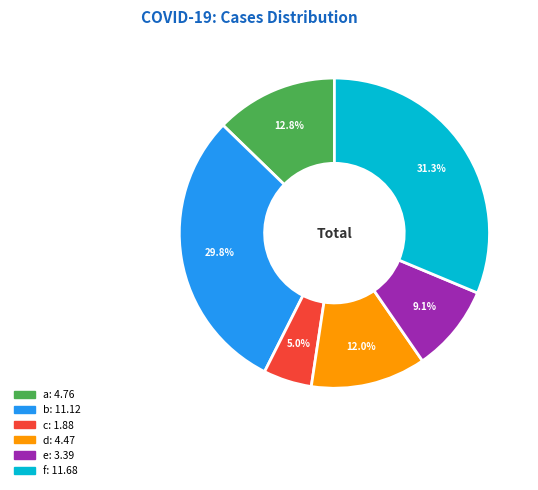

Is a the majority of the pie?

No